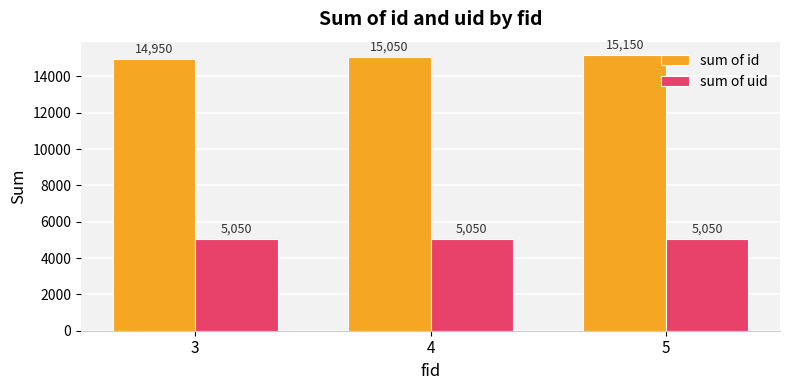

What is the spread (max minus min) of values at 3?

9900